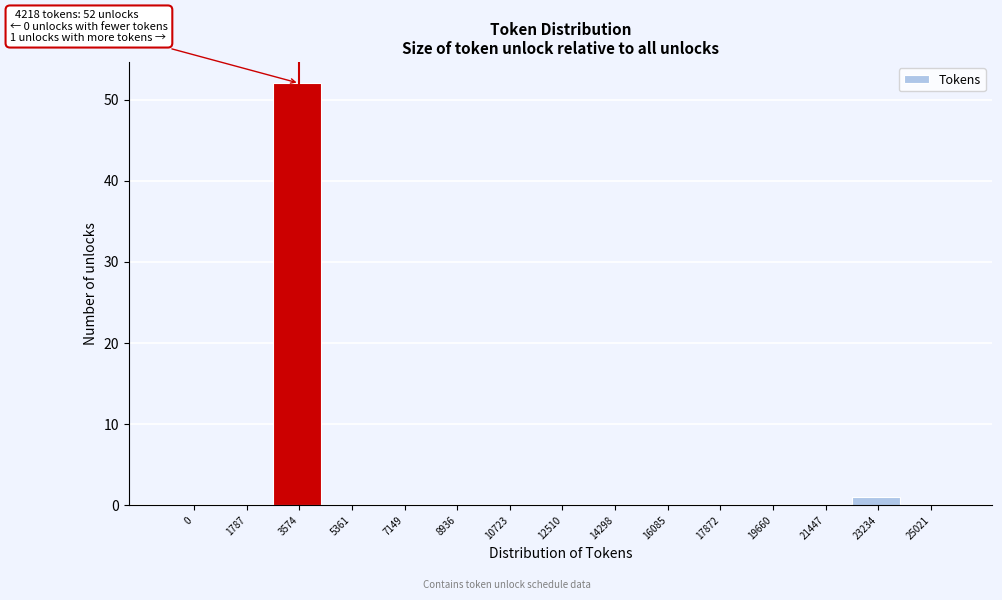

Reading left to right, list all the values displayed in this chart.

0=0	1787=0	3574=52	5361=0	7149=0	8936=0	10723=0	12510=0	14298=0	16085=0	17872=0	19660=0	21447=0	23234=1	25021=0